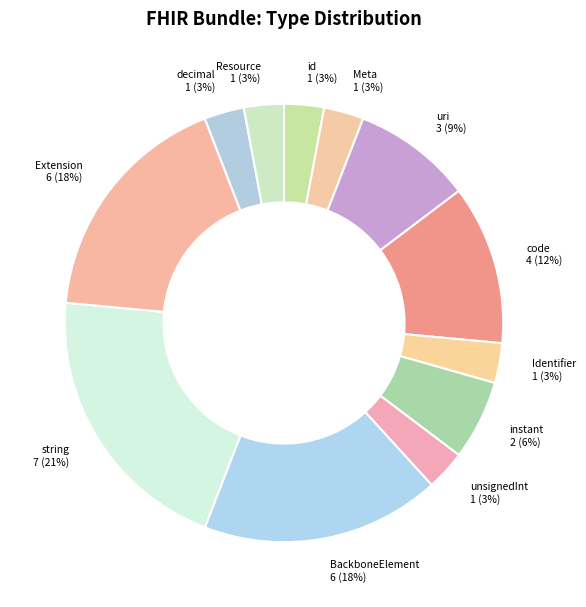

Approximately how many times larger is the value at code compared to id?

4.0